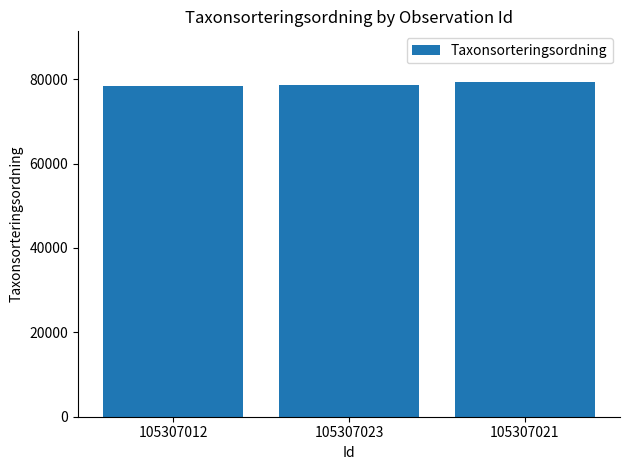

What is the greatest value displayed?

79433